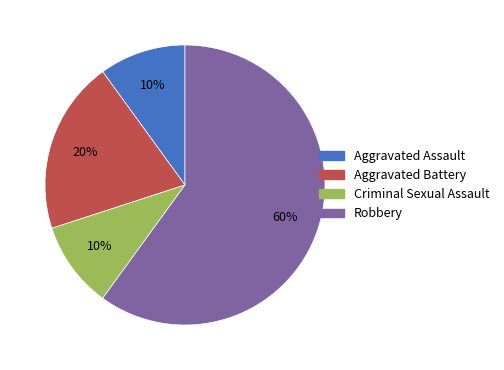

How many segments does this pie chart have?

4